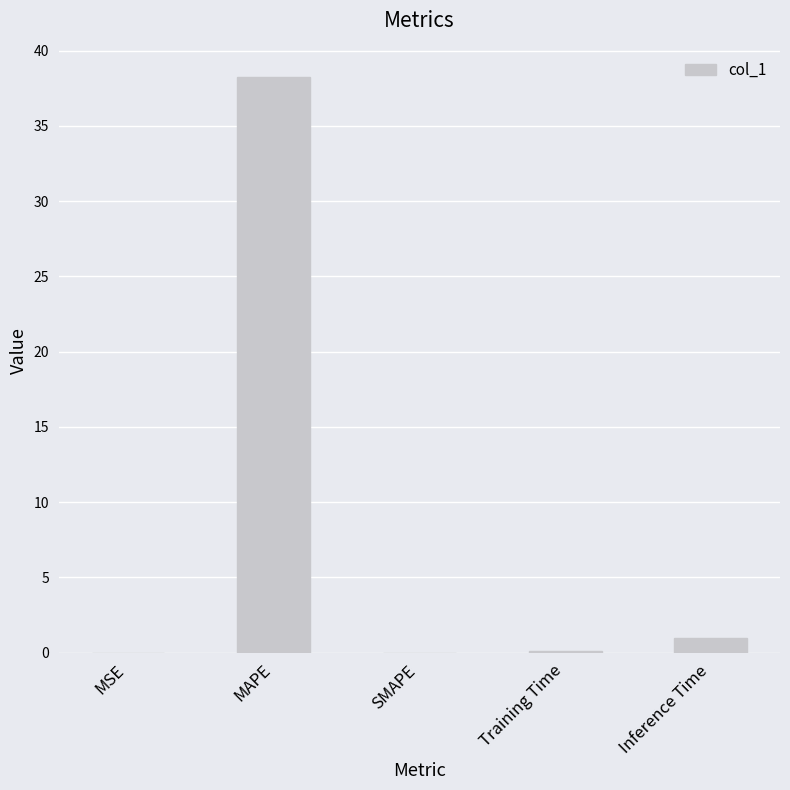

Which has a higher value, MSE or Inference Time?

Inference Time